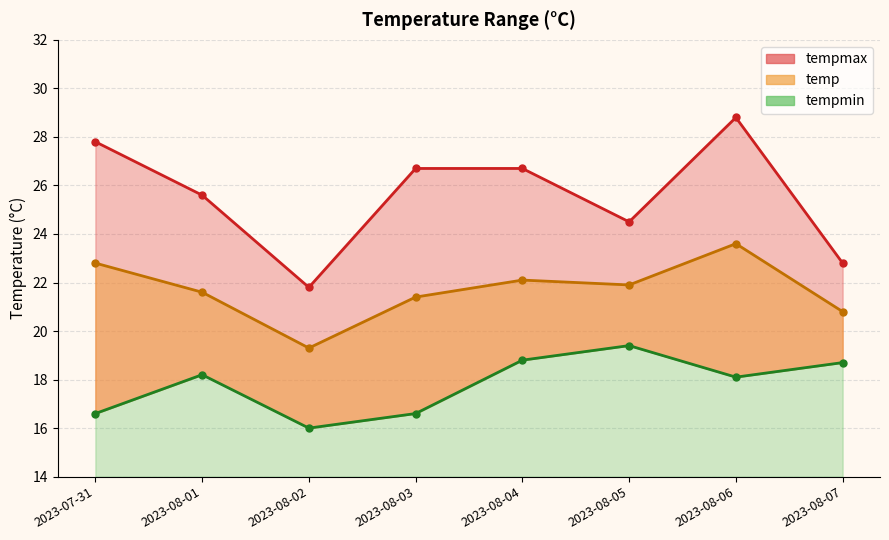

How many interior local peaks does the temp series have?

2